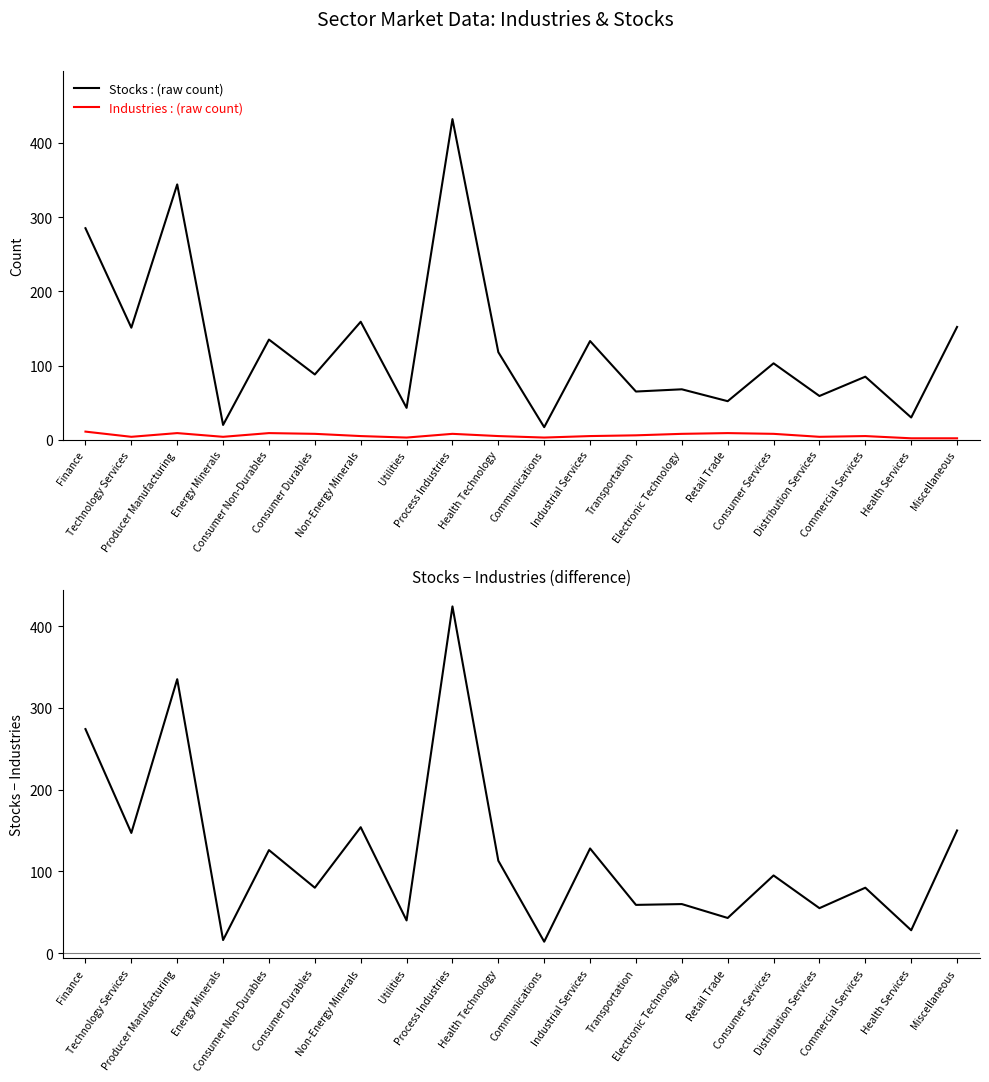

What position from the left is Consumer Services?

16